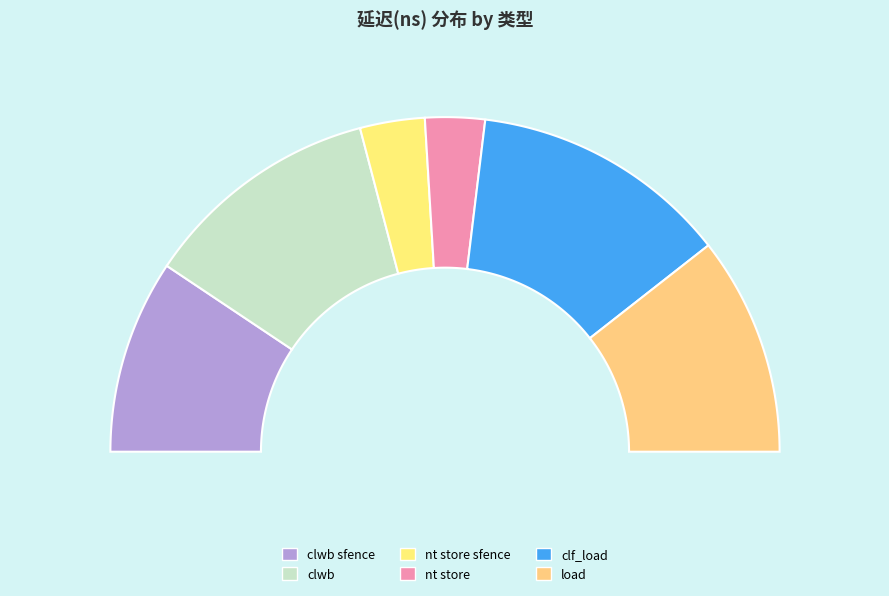

Is it true that load is 31% of the pie?

False